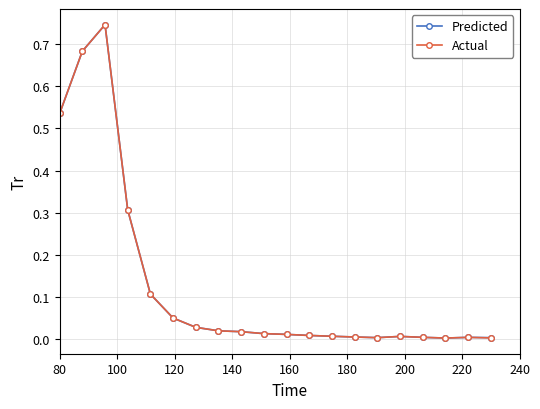

Rank the series by their maximum value, from lowest to highest.

Predicted, Actual